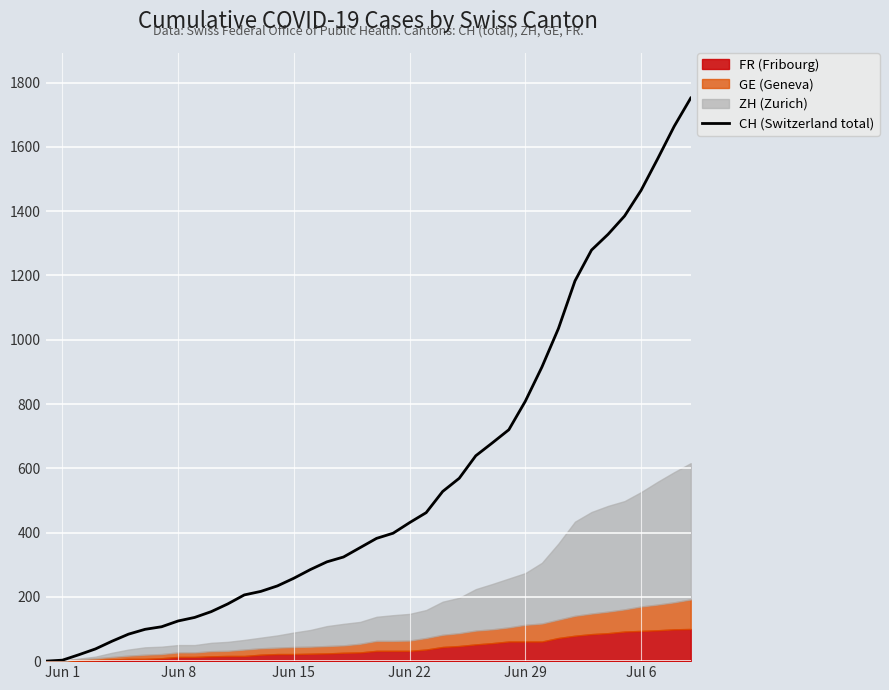

How many lines are shown in the chart?

1